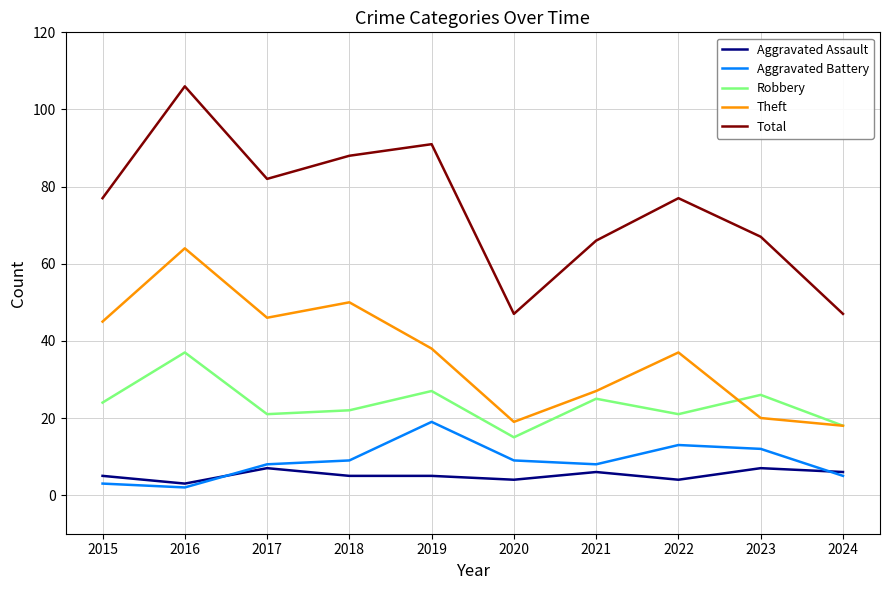

True or false: Total and Aggravated Battery intersect in this chart.

False